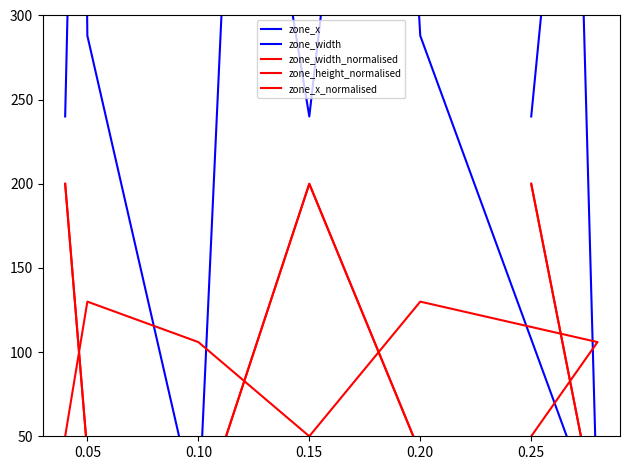

True or false: zone_x and zone_x_normalised intersect in this chart.

False